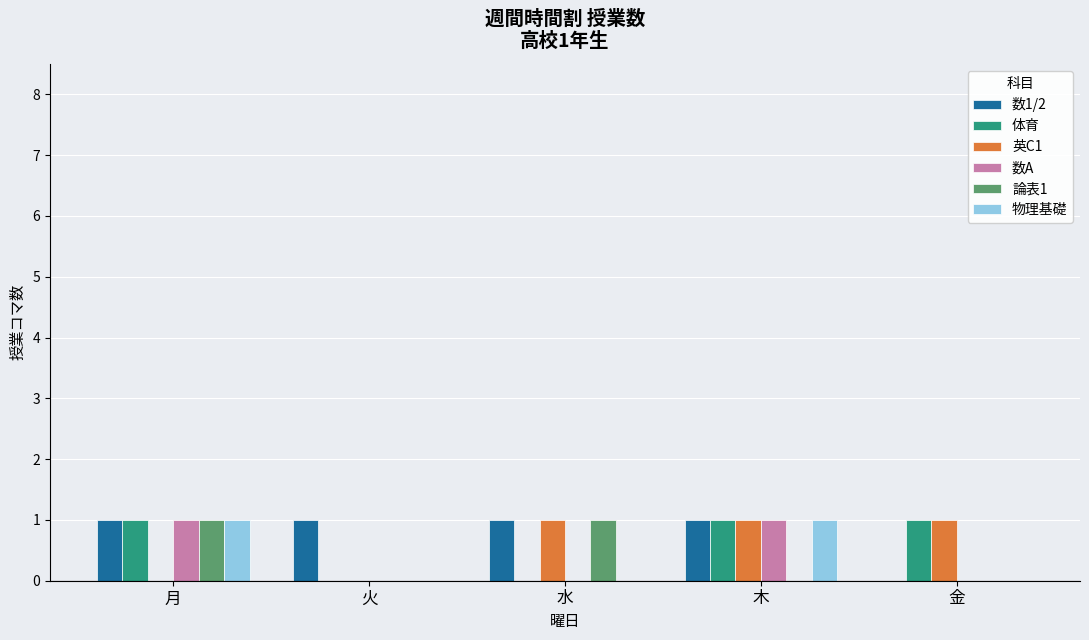

How many 論表1 values are between 0 and 1?

5